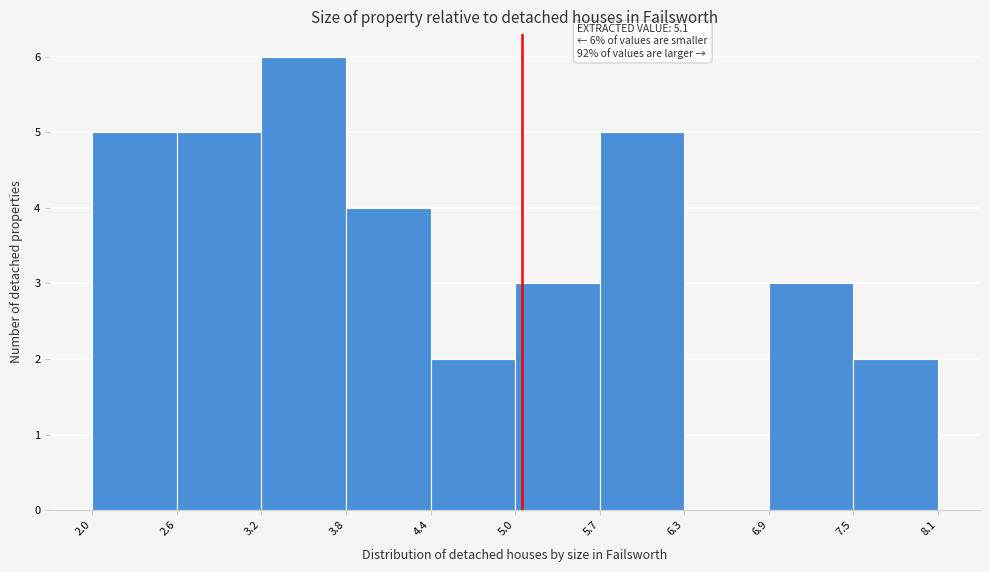

Which range on the x-axis has the tallest bar?

3.2 to 3.8